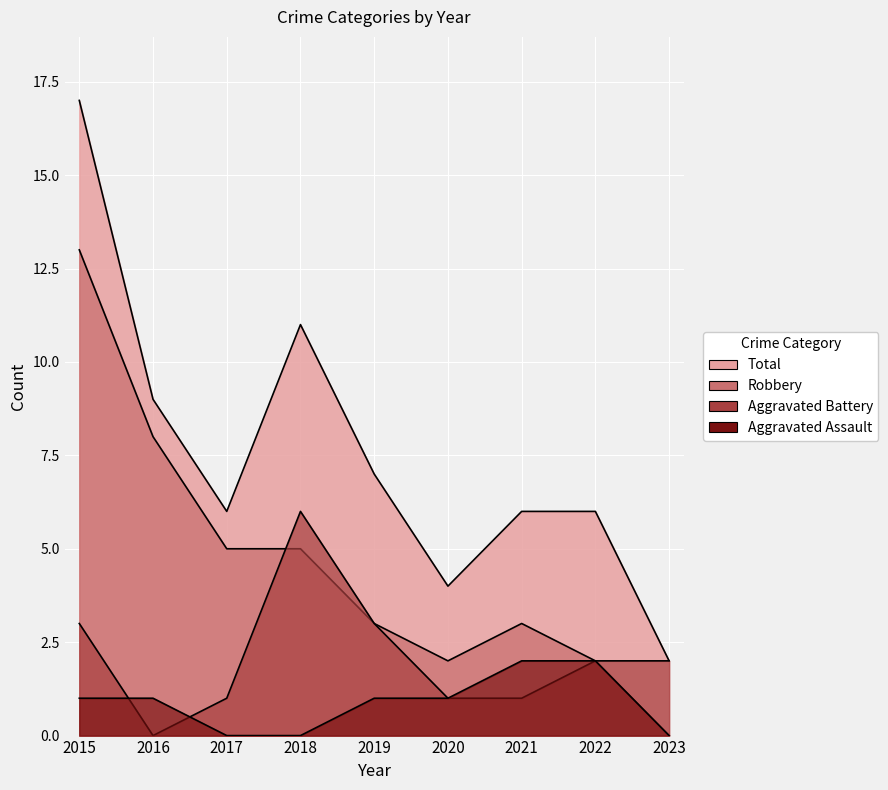

Which series changed the most between 2020 and 2023?

Robbery